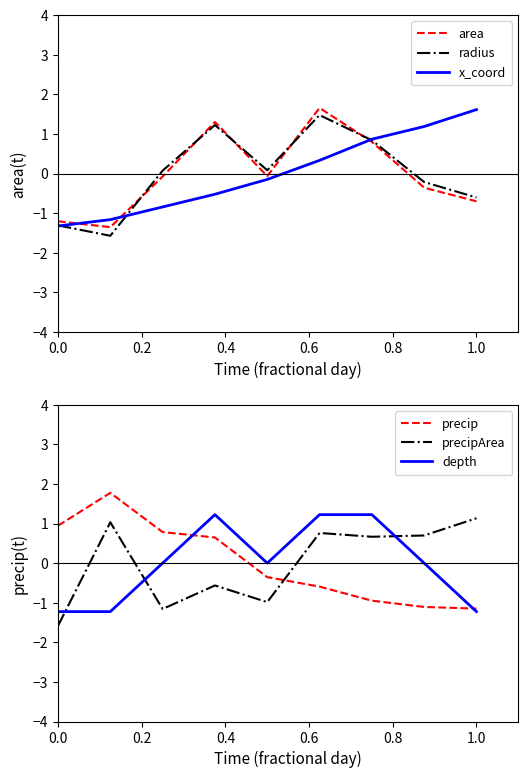

How many times do depth and x_coord cross each other?

3